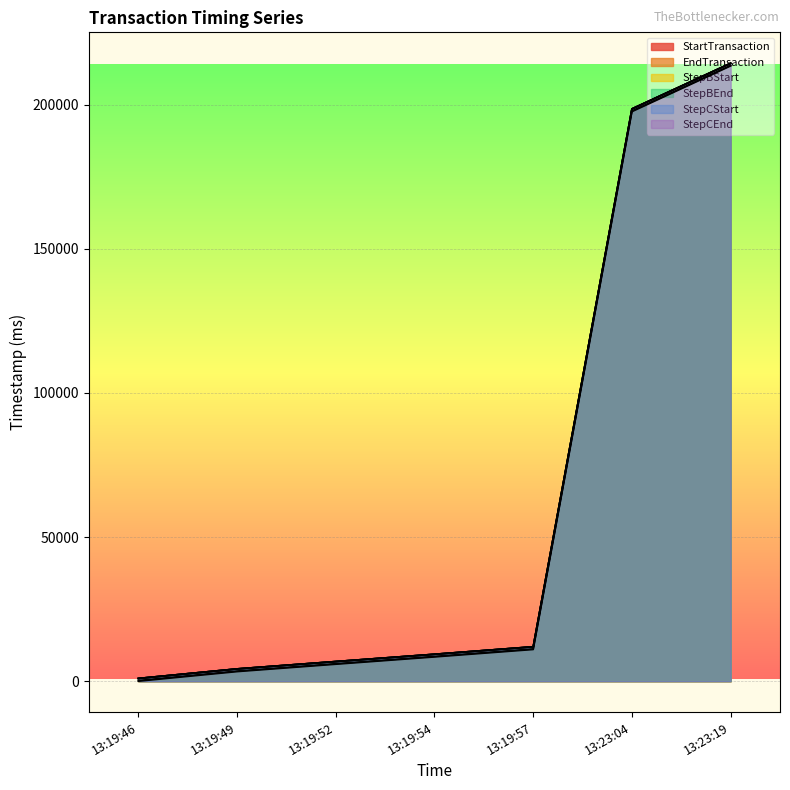

True or false: StepCEnd and StepBStart cross at least once.

False